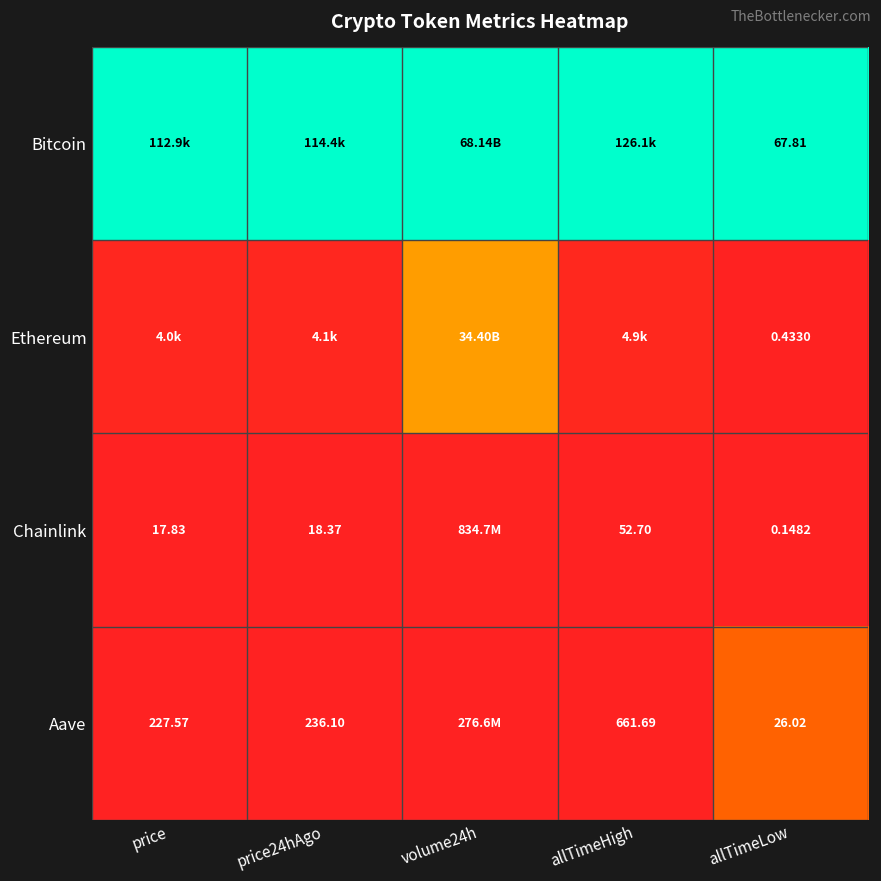

Is the value of Aave at price24hAgo greater than the value of Chainlink at price24hAgo?

Yes